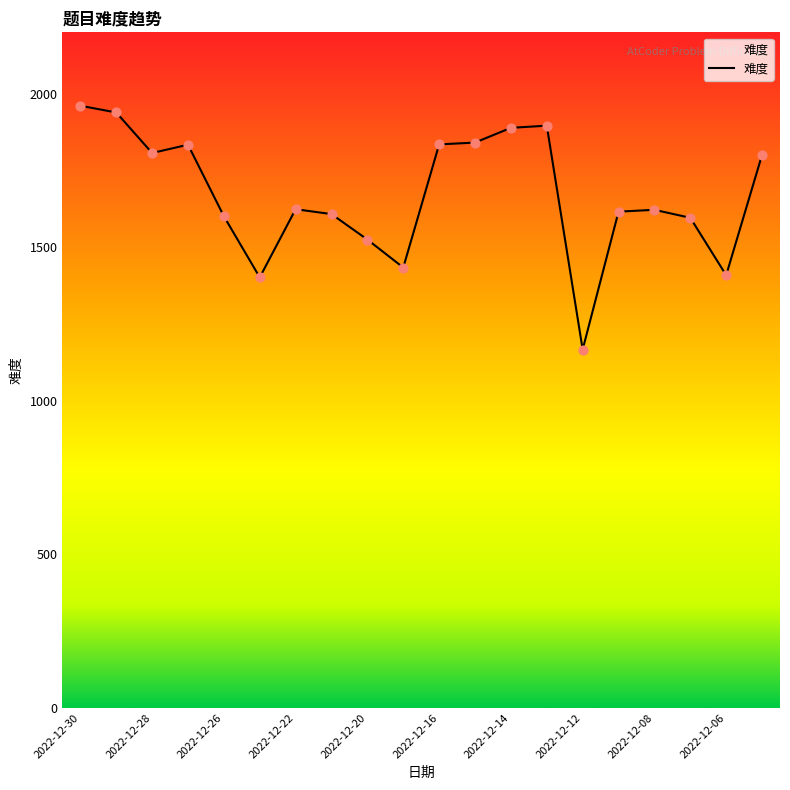

What is the greatest value displayed?

1961